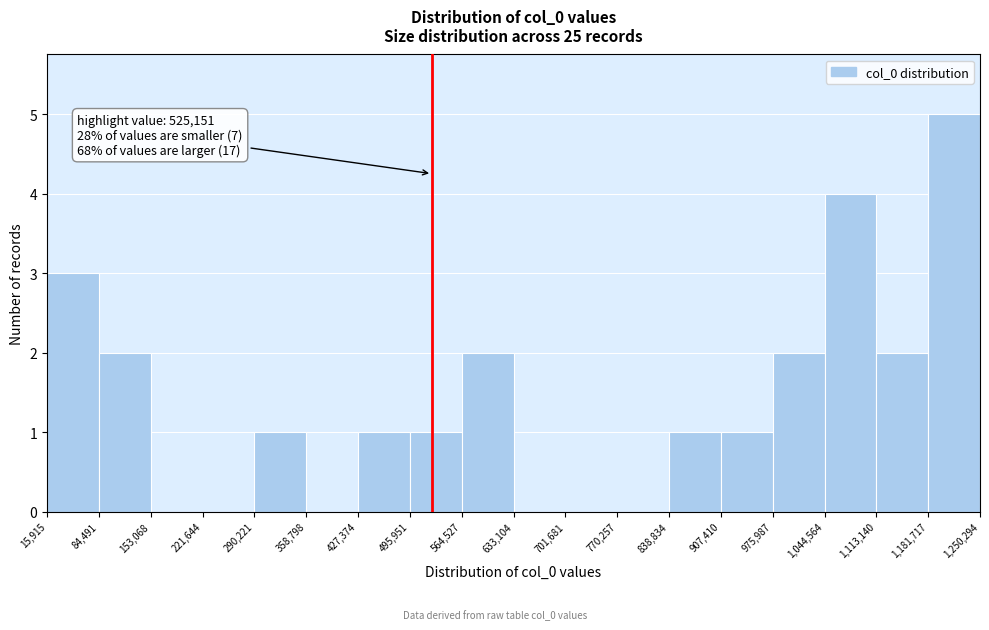

Over which range of the x-axis is the bar tallest?

1,181,717 to 1,250,294